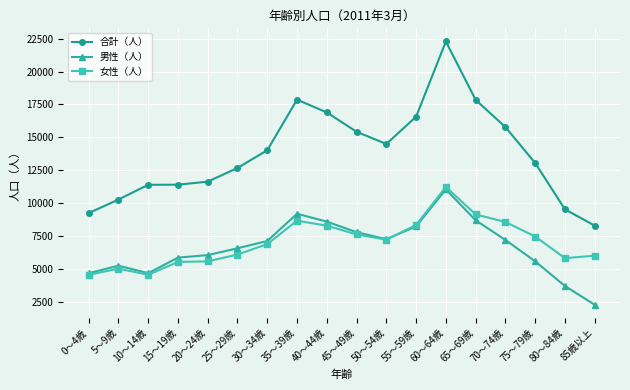

After their last crossing, which series has the higher values: 男性（人） or 女性（人）?

女性（人）